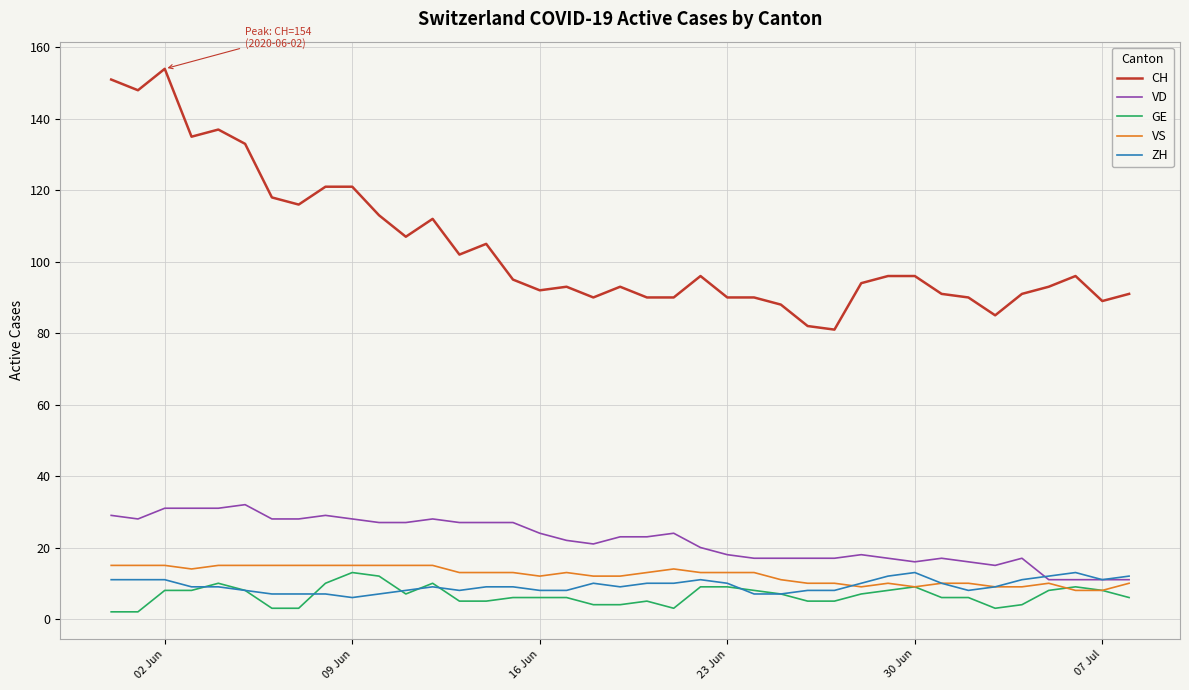

What is the minimum value for ZH?

6